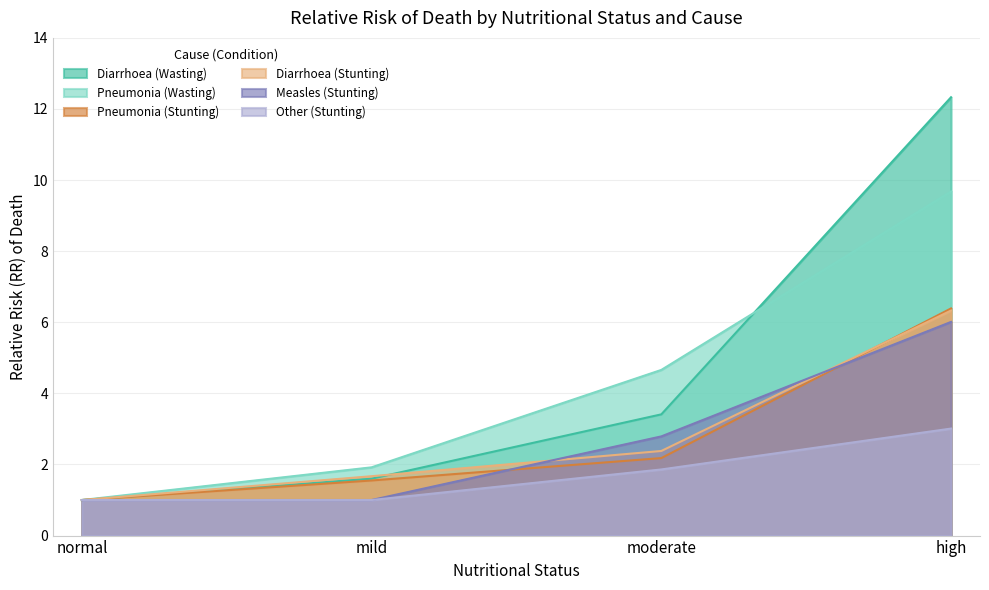

Where is Diarrhoea (Wasting) nearest to the value 6?

moderate